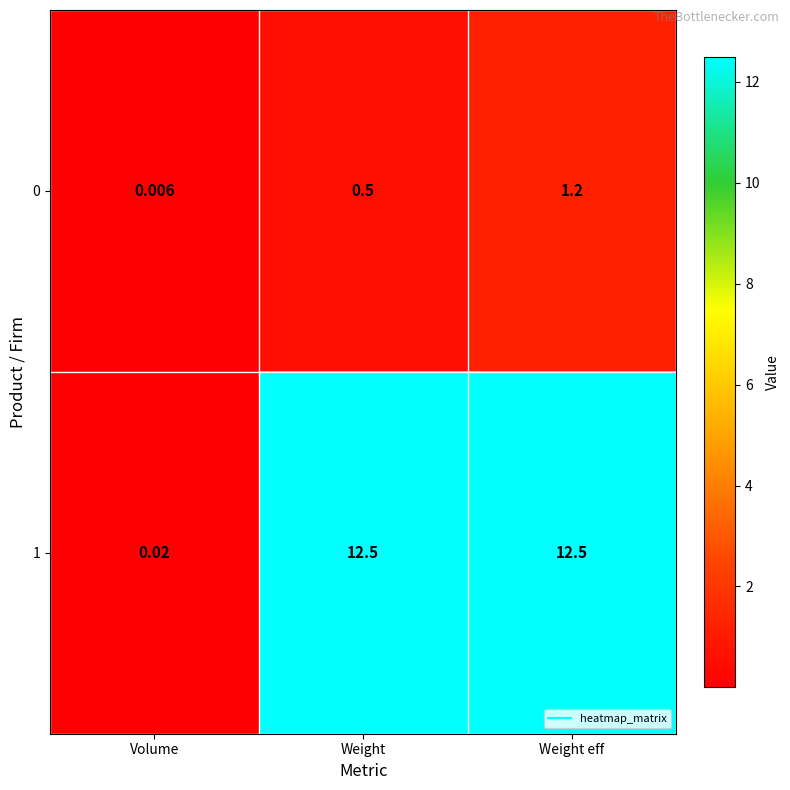

Is the value of 0 at Volume greater than the value of 1 at Weight?

No